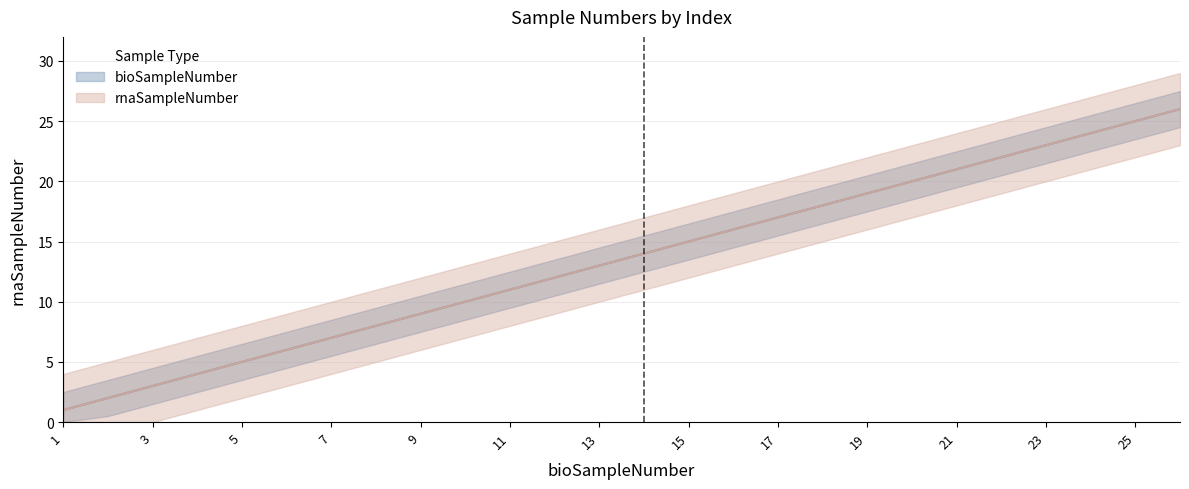

Where does the rnaSampleNumber series first go above 14?

15